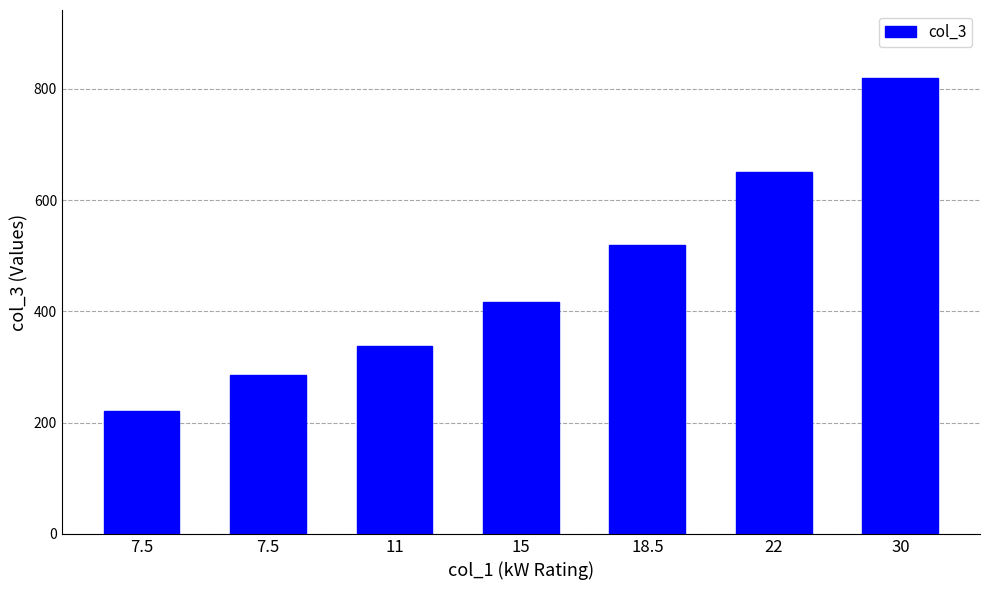

What is the average value?

464